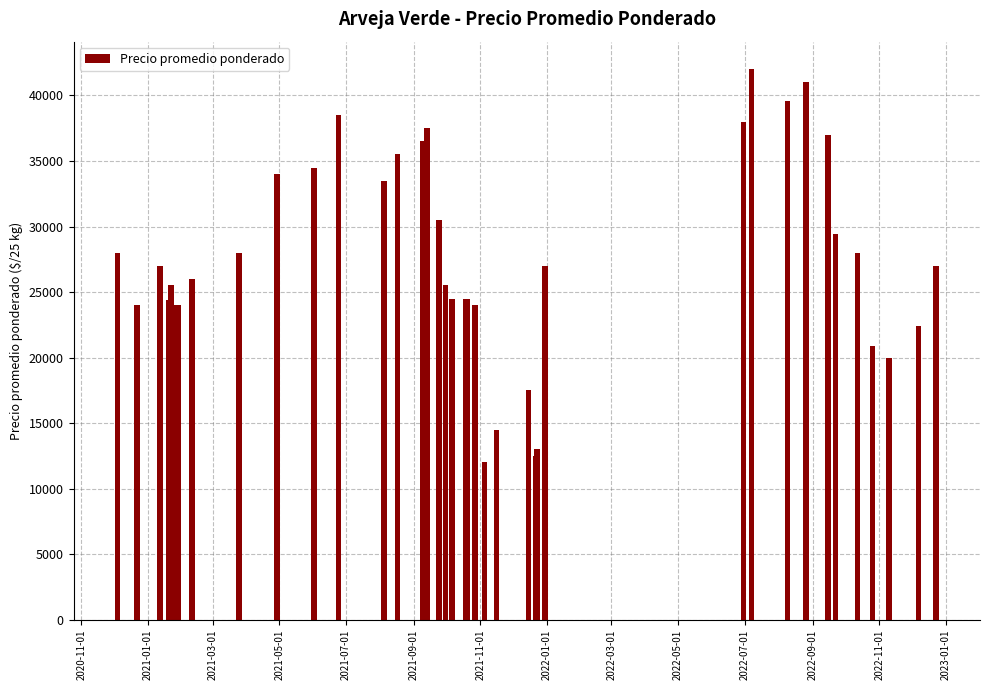

What is the difference between the maximum and minimum values?

29958